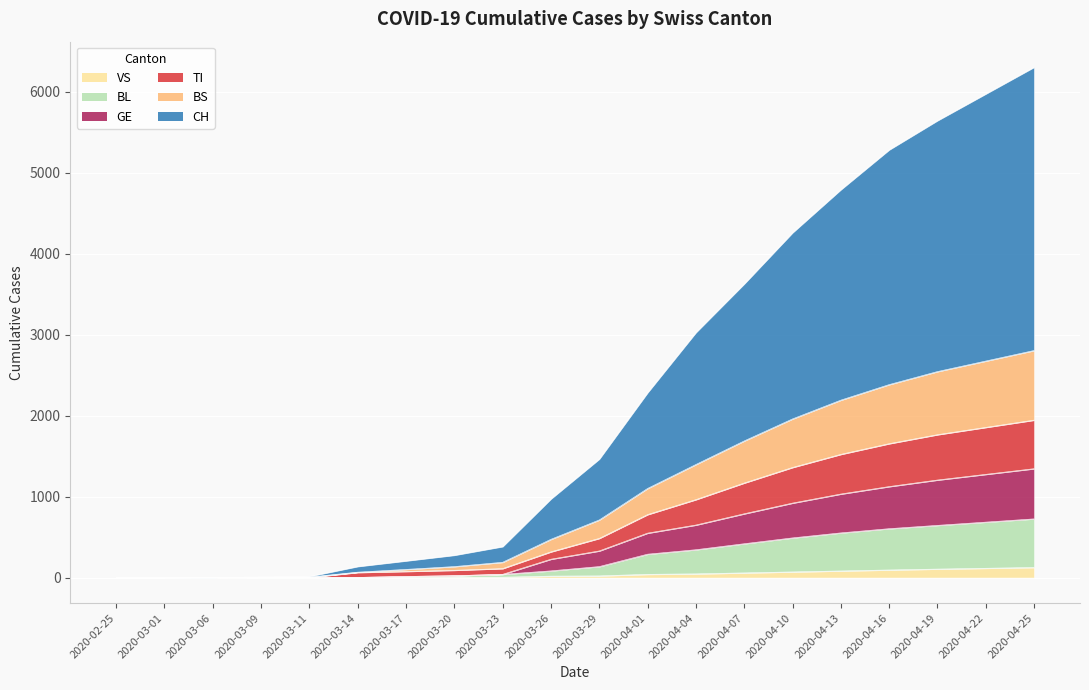

Between 2020-03-20 and 2020-03-11, which is larger?

2020-03-20